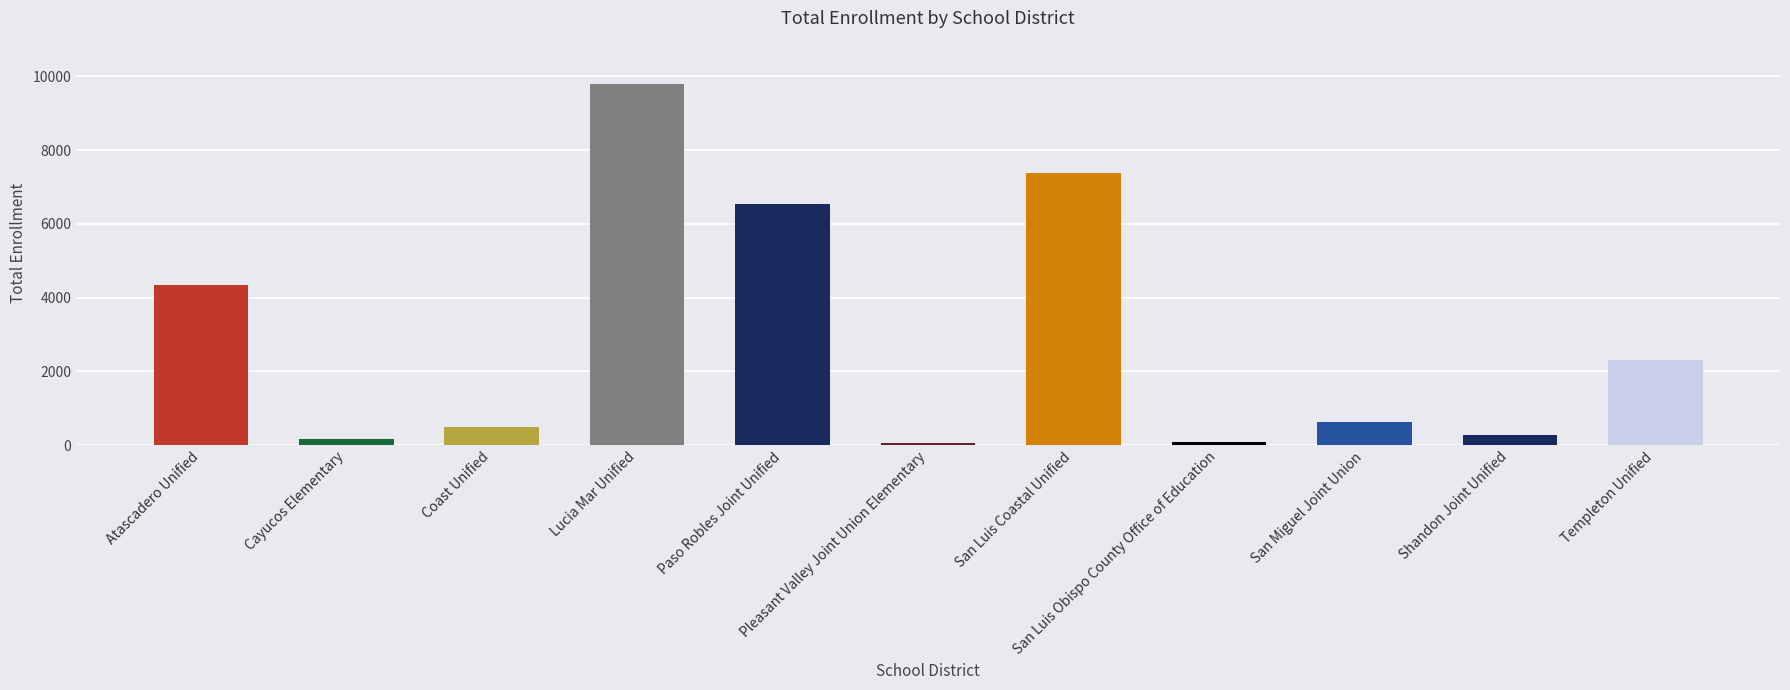

What is the average value?

2916